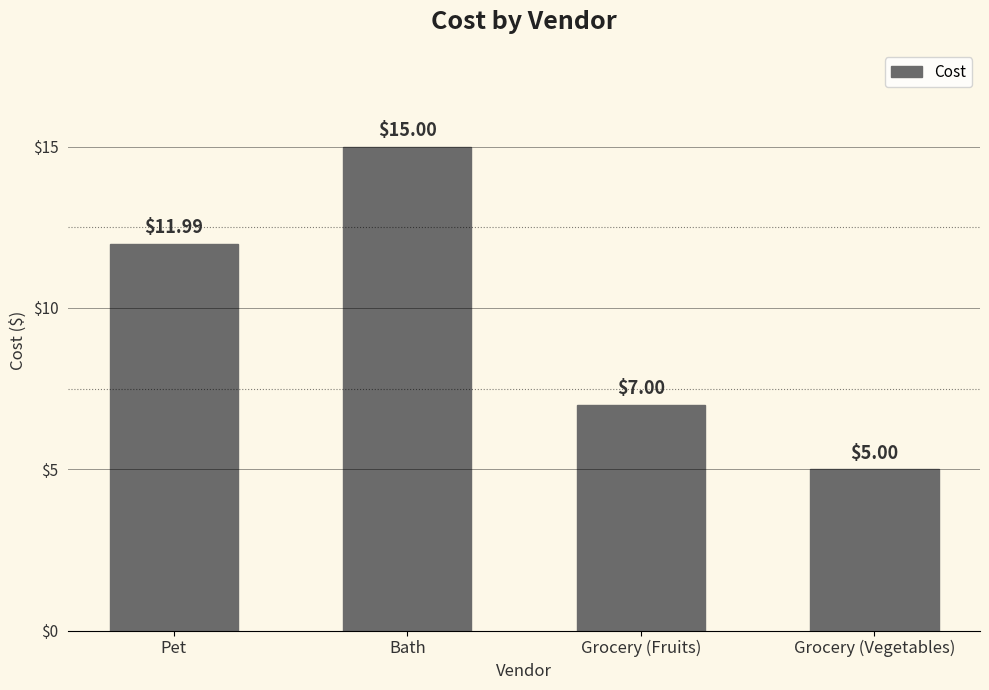

What is the approximate value at Pet?

12.0